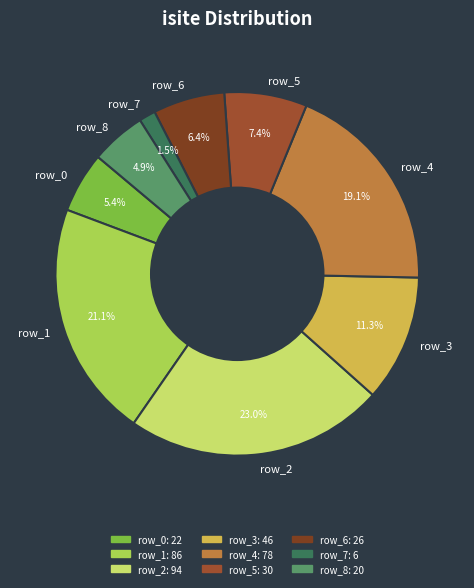

Which slice is the largest?

row_2